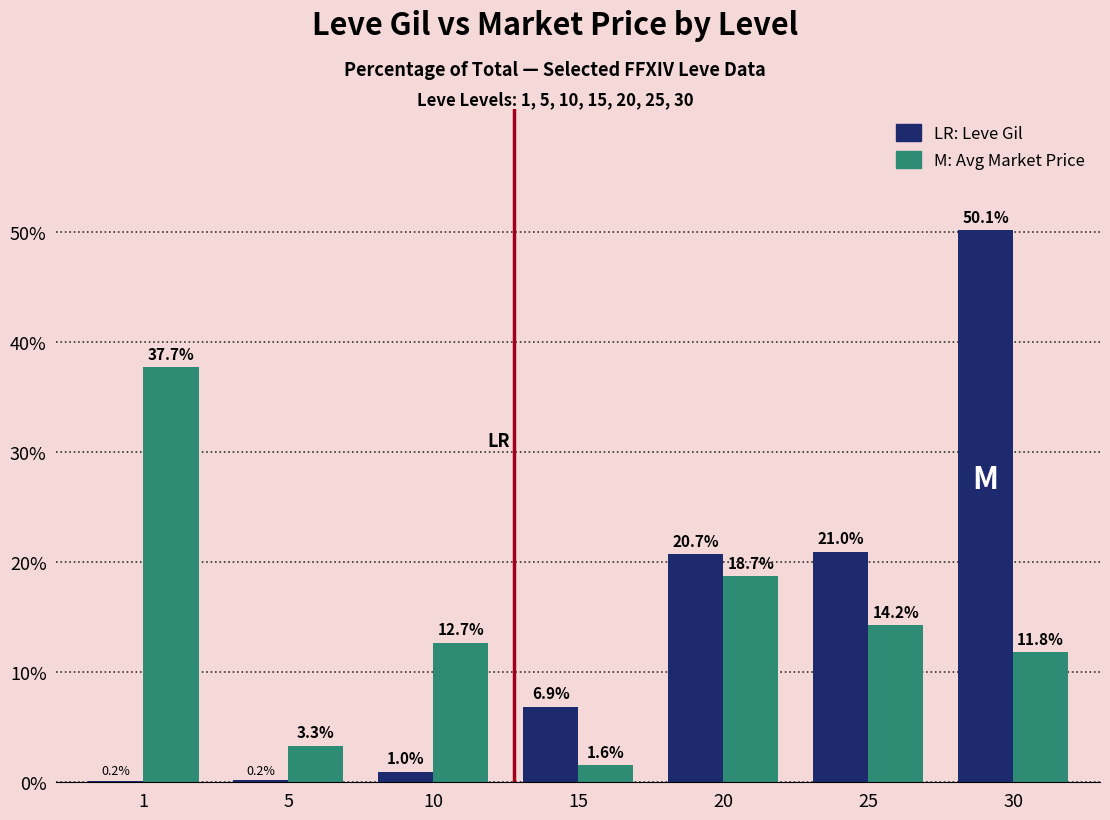

How many data points does each series have?

7